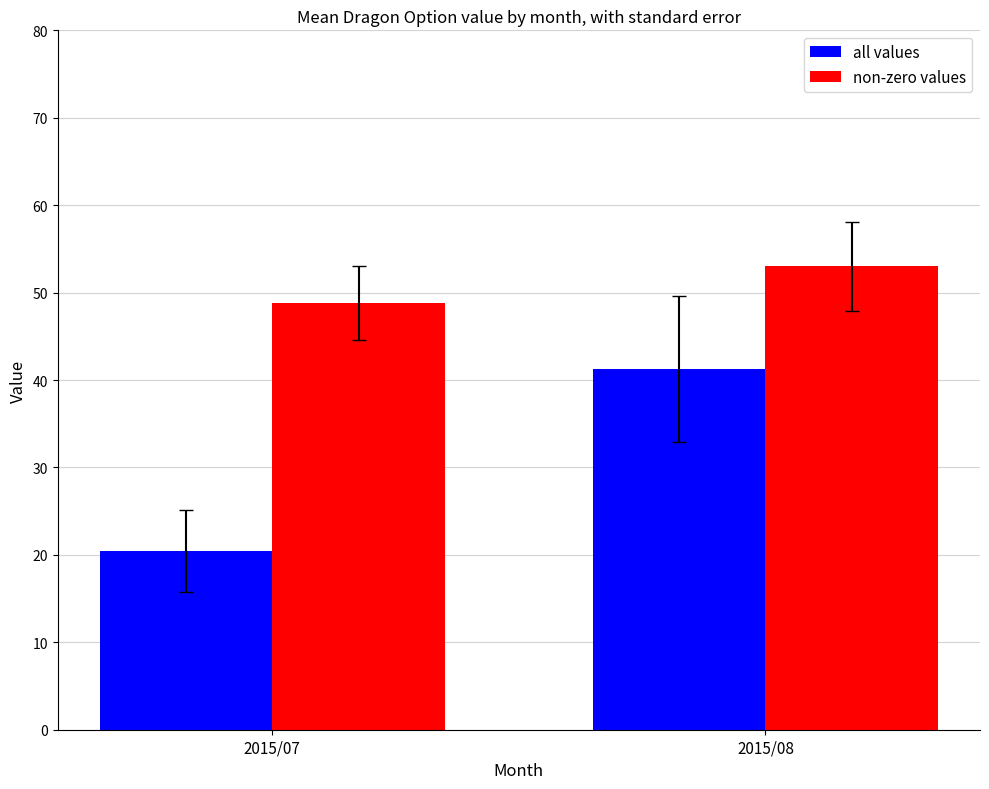

What is the difference between the maximum and minimum values in the all values series?

20.8